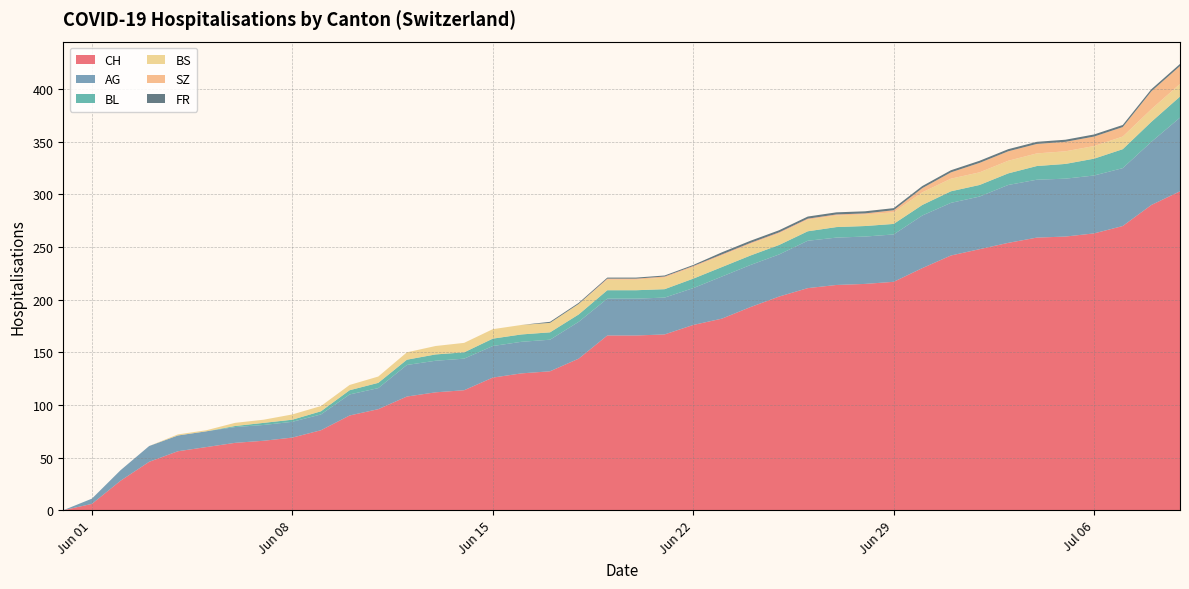

Reading left to right, what are all the values shown in this chart?

CH: 0	6	28	46	56	60	64	66	69	76	90	96	108	112	114	126	130	132	144	166	166	167	176	182	193	203	211	214	215	217	230	242	248	254	259	260	263	270	290	303
AG: 0	5	10	15	15	15	15	15	15	15	20	20	30	30	30	30	30	30	35	35	35	35	35	40	40	40	45	45	45	45	50	50	50	55	55	55	55	55	60	70
BL: 0	0	0	0	0	0	1	2	2	3	4	5	5	6	6	7	7	7	7	8	8	8	9	9	9	9	9	10	10	10	10	11	11	11	13	14	16	18	19	20
BS: 0	0	0	0	1	1	3	3	5	5	5	6	7	8	9	9	9	9	10	10	10	11	11	11	11	11	11	11	11	11	12	12	12	12	12	12	12	12	12	12
SZ: 0	0	0	0	0	0	0	0	0	0	0	0	0	0	0	0	0	0	0	1	1	1	1	1	1	1	1	1	1	2	4	6	9	9	9	9	9	9	17	17
FR: 0	0	0	0	0	0	0	0	0	0	0	0	0	0	0	0	0	1	1	1	1	1	1	2	2	2	2	2	2	2	2	2	2	2	2	2	2	2	2	2